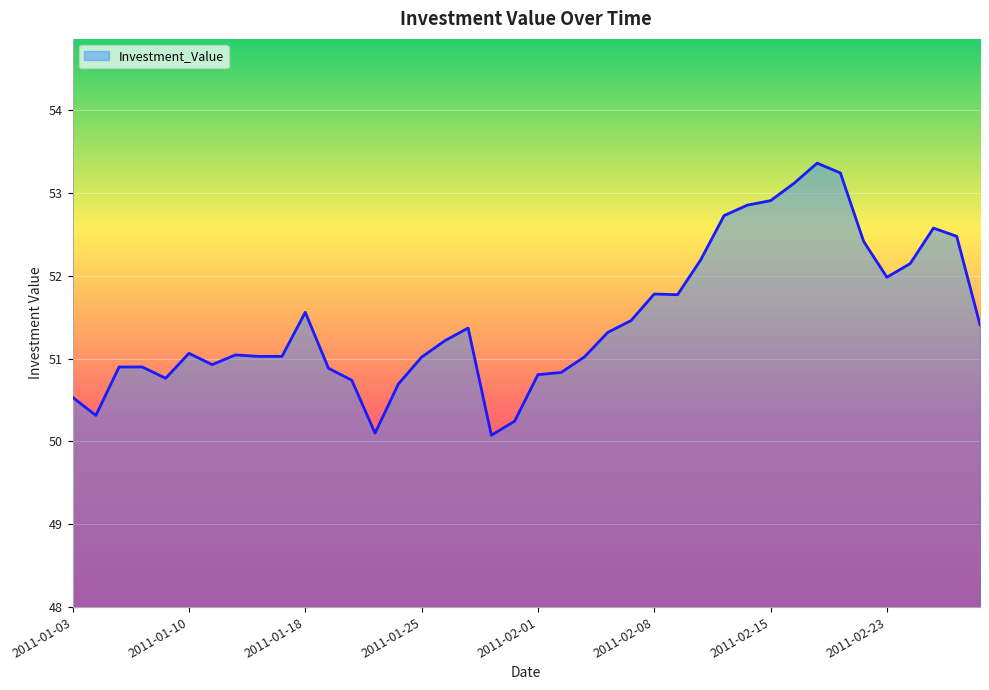

What is the difference between the maximum and minimum values?

3.3